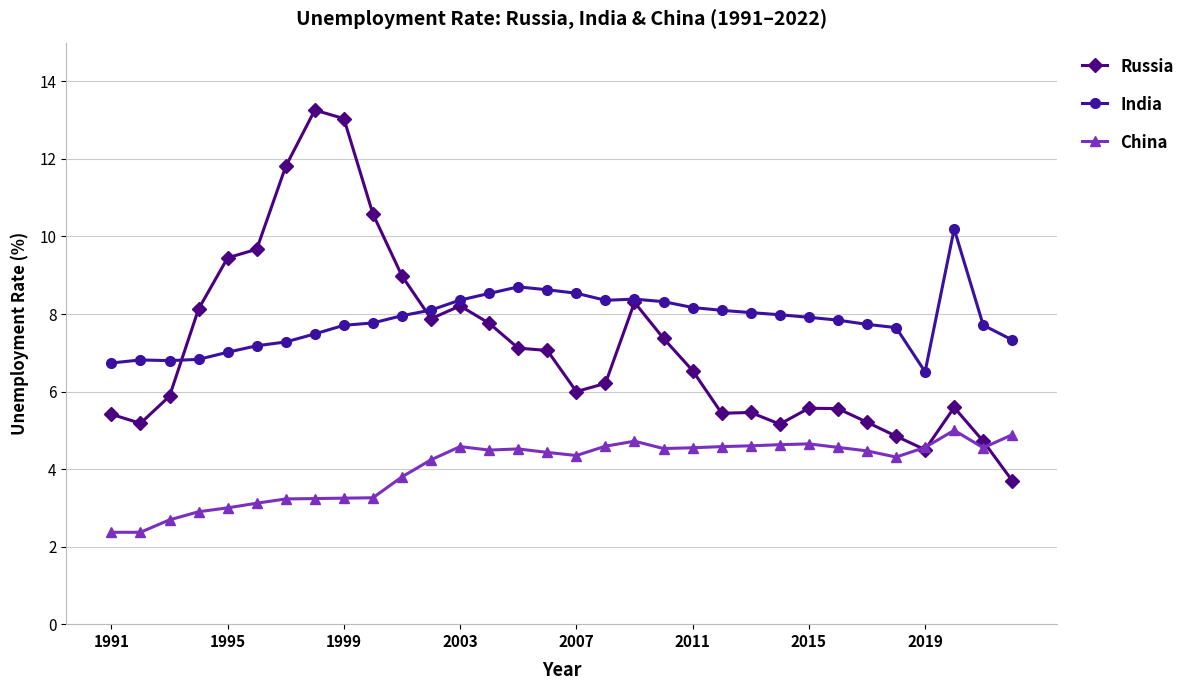

What is the maximum value shown in the chart?

13.3